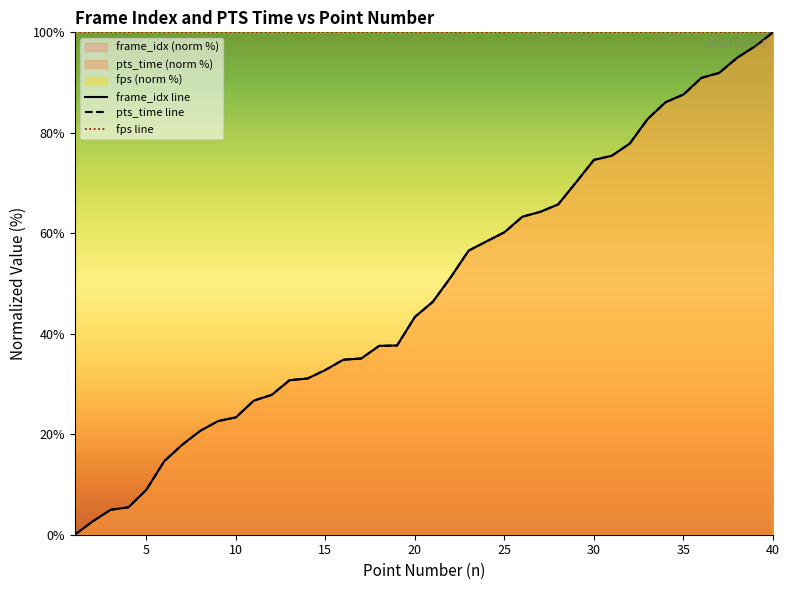

The value of pts_time at 21 is 46.4. True or false?

True